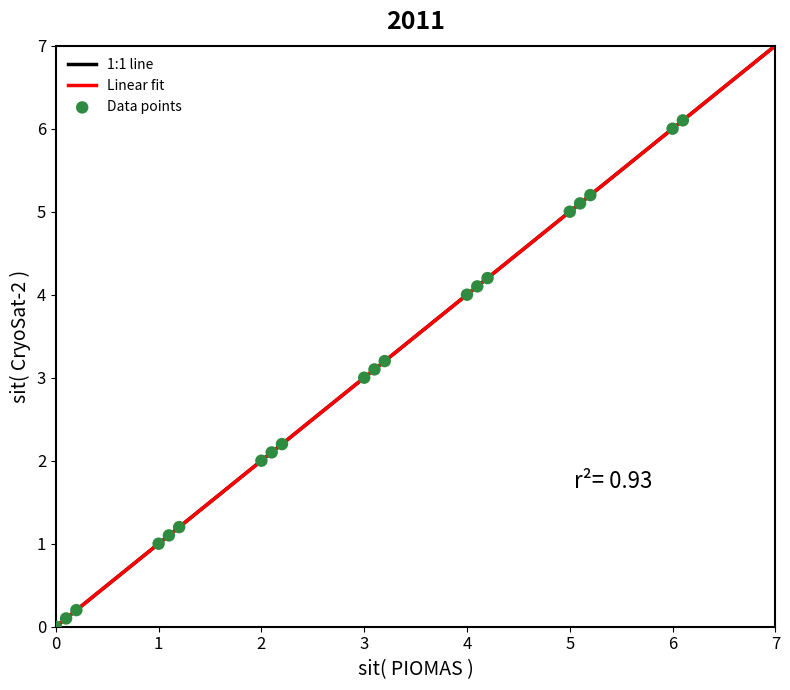

What is the range of Y values (max minus min)?

6.1